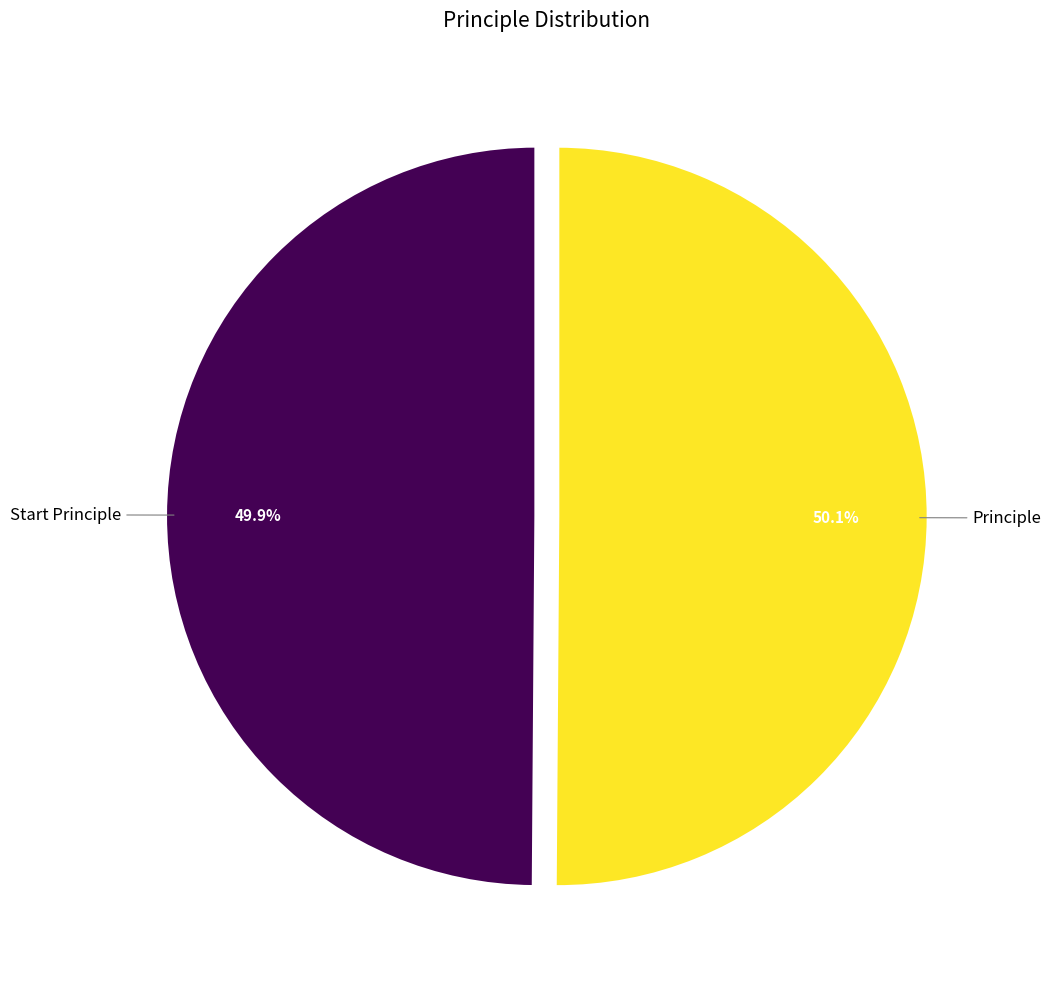

Is there any slice that represents more than half of the pie?

Yes